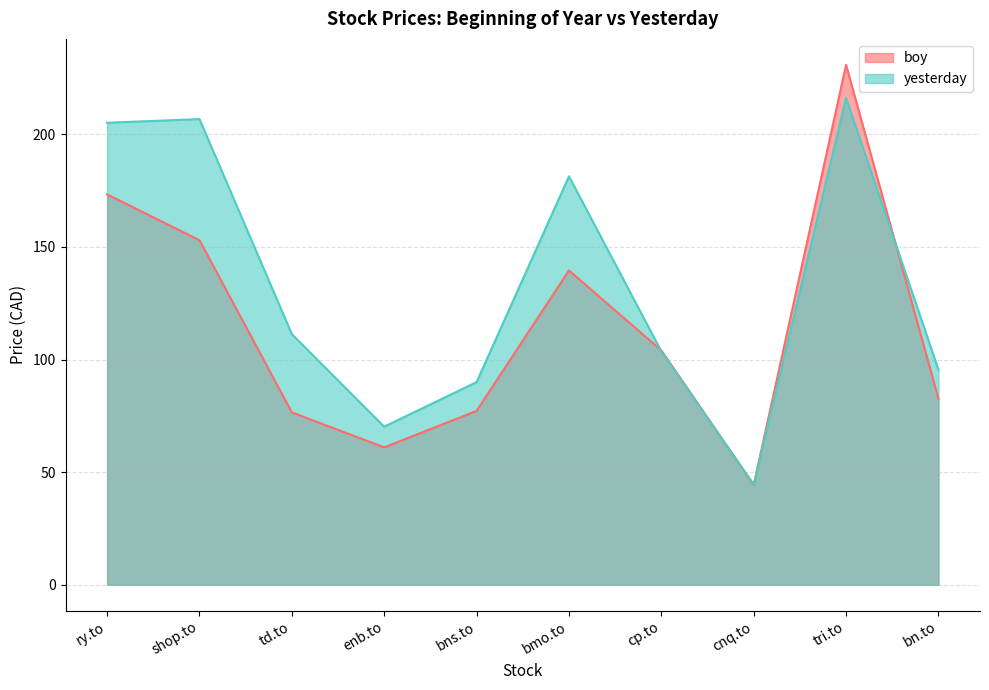

Is it true that boy equals 204.2 at bmo.to?

False